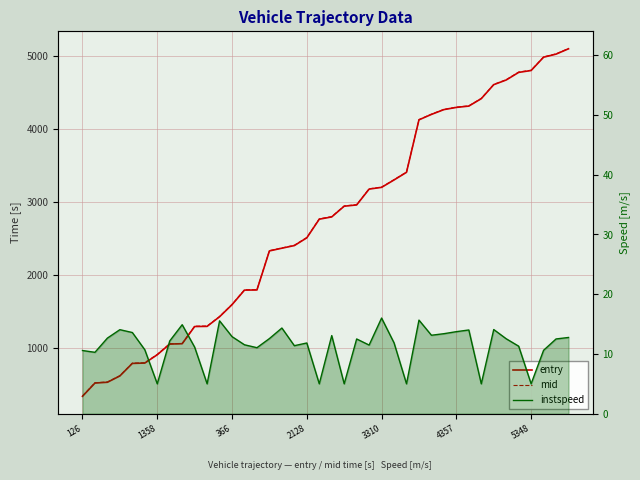

What is the difference between the entry values at 22 and 35?

1817.6